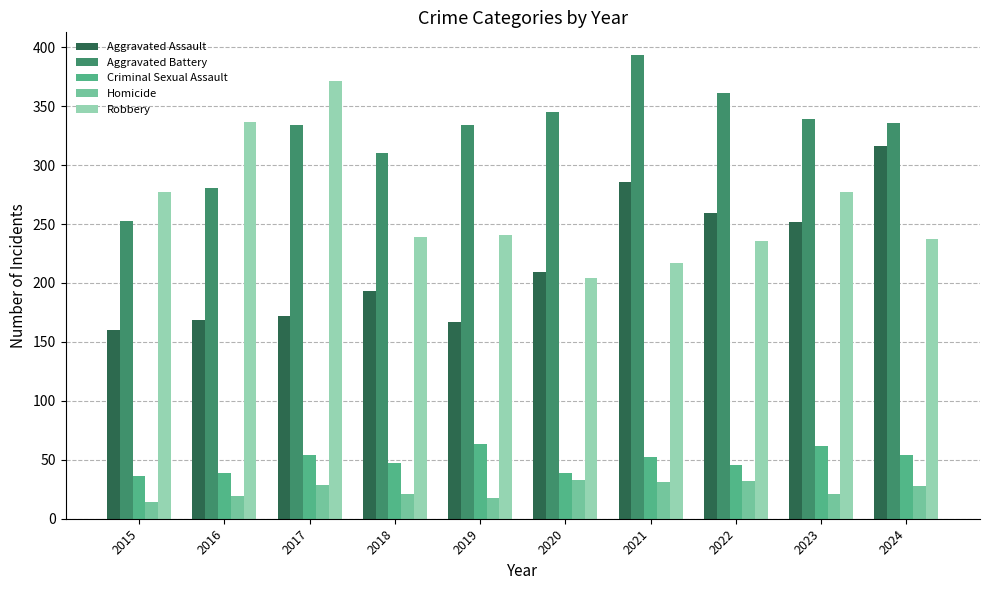

What is the sum of all Robbery values?

2636